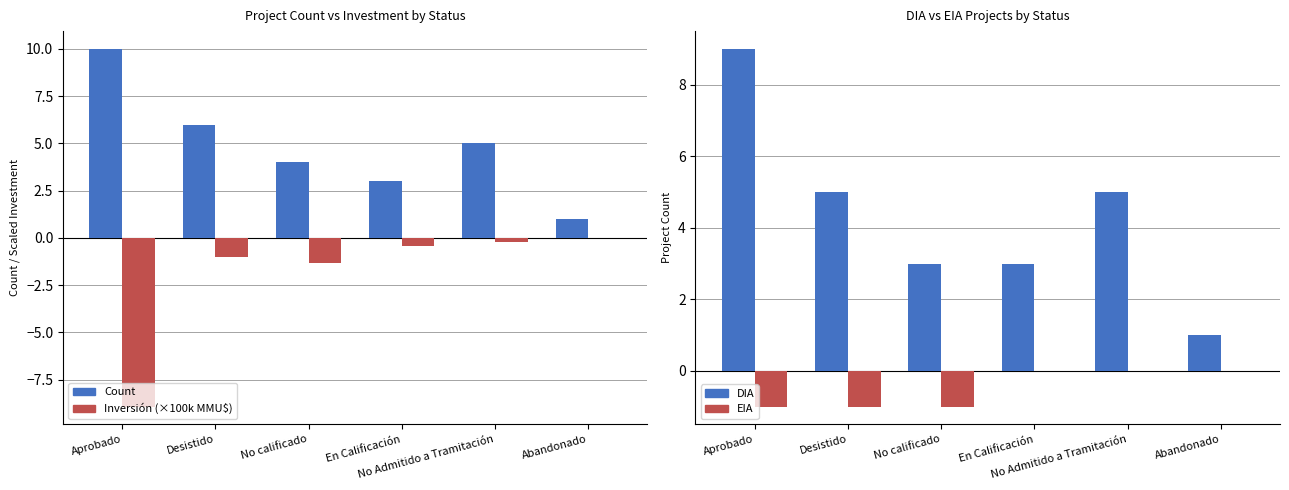

What is the sum of all DIA values?

26.0